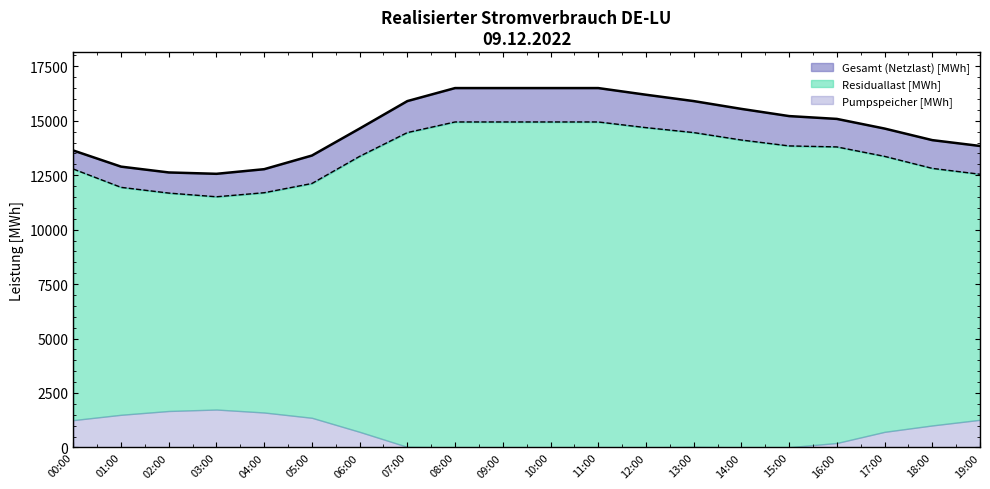

What is the sum of all Gesamt (Netzlast) [MWh] values?

294994.2